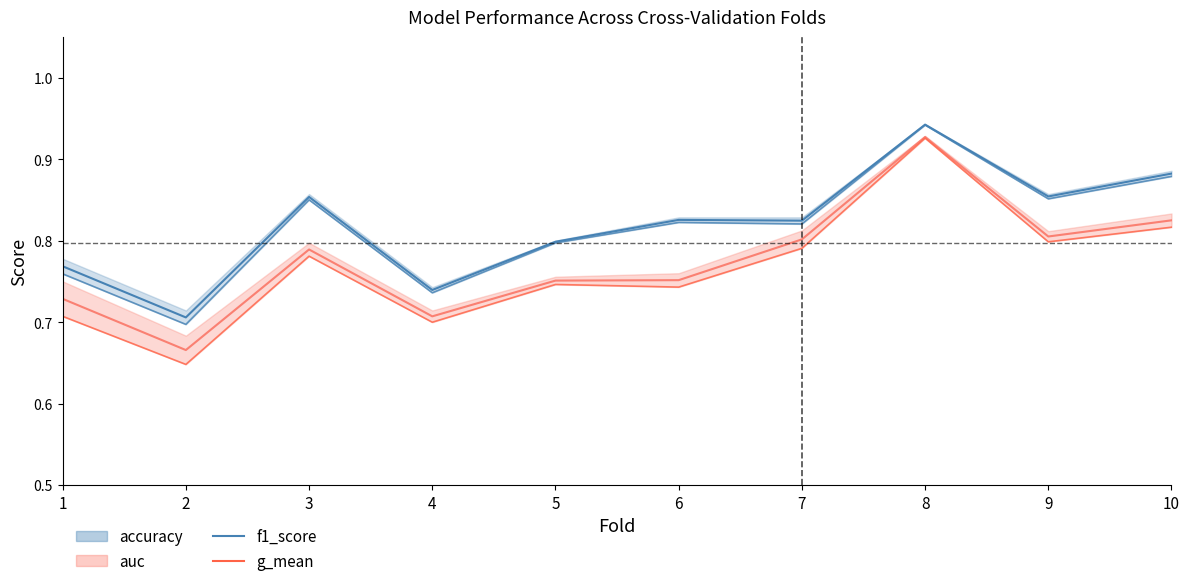

How many interior local peaks does the f1_score series have?

3